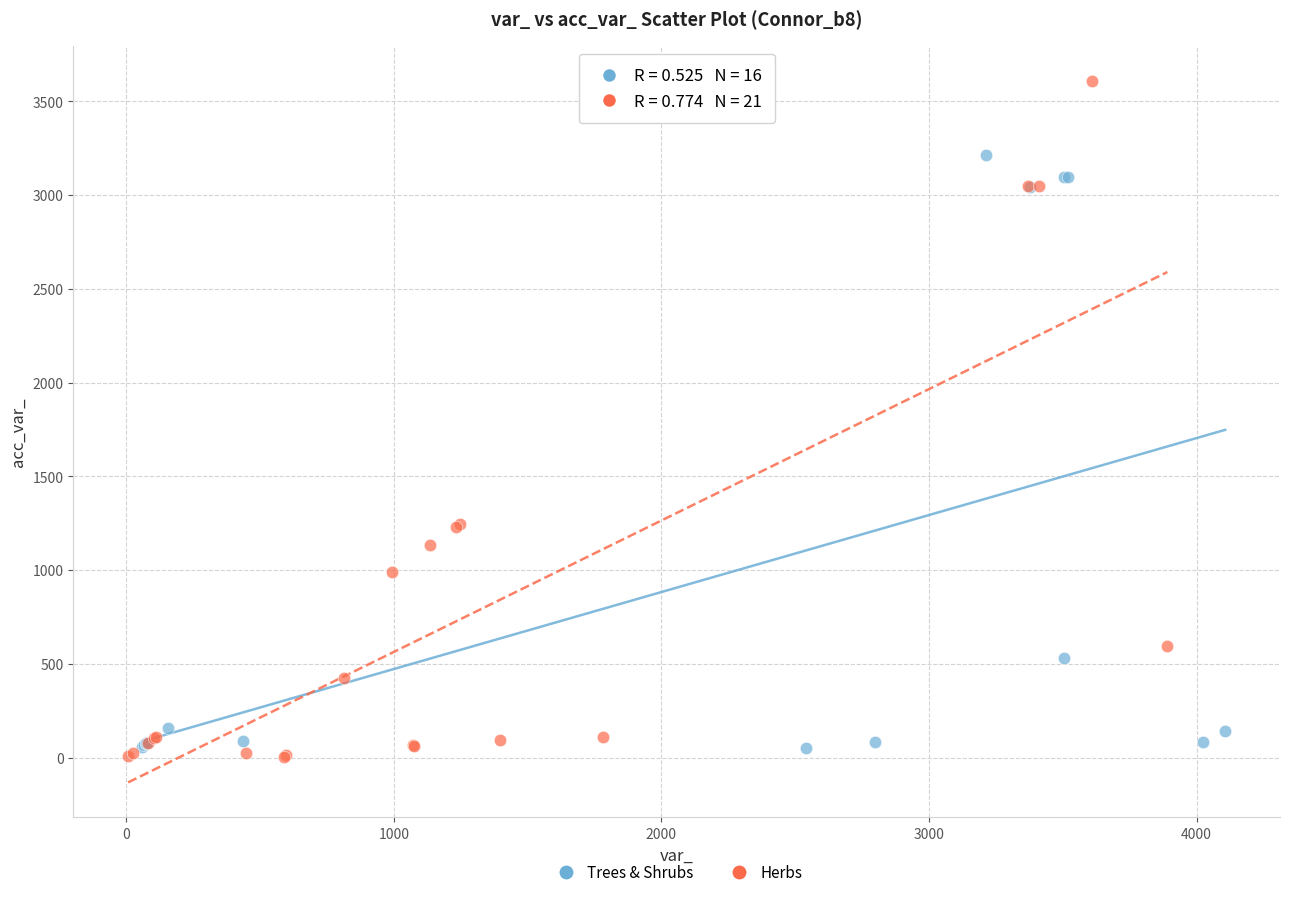

What are all the series names shown in the legend?

Trees & Shrubs, Herbs